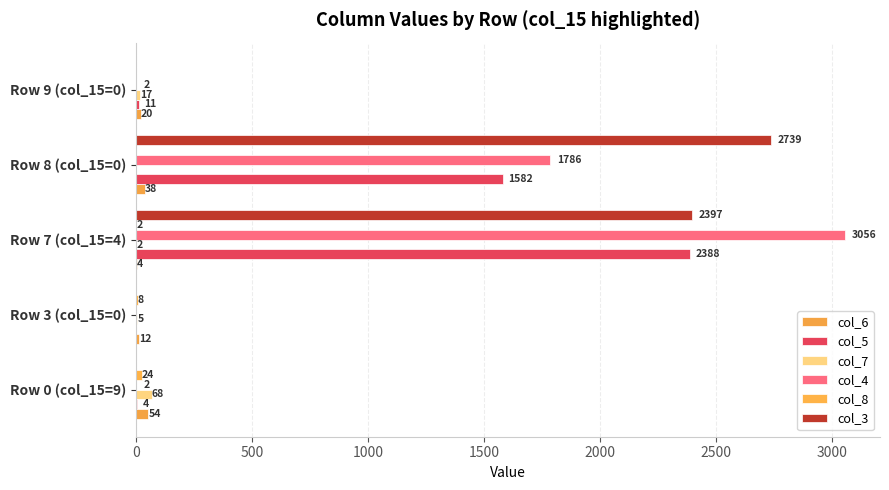

Count the number of data series in this chart.

6